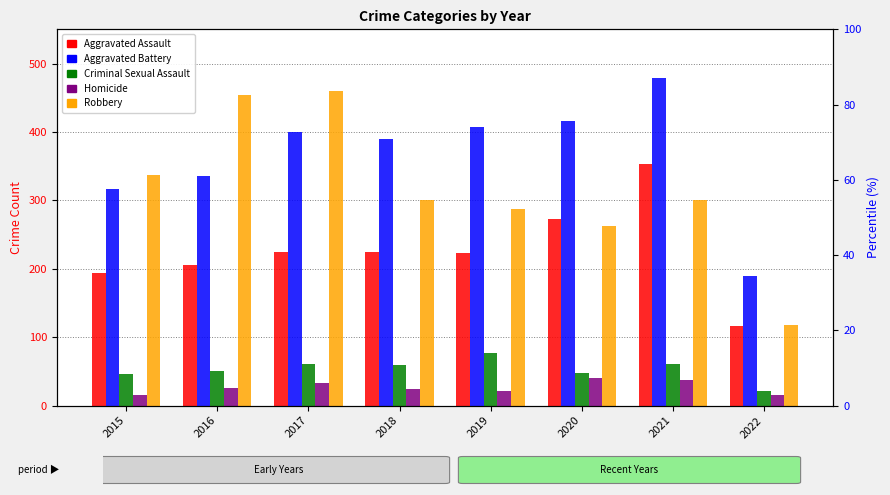

How many data points in Aggravated Assault are less than 224?

4